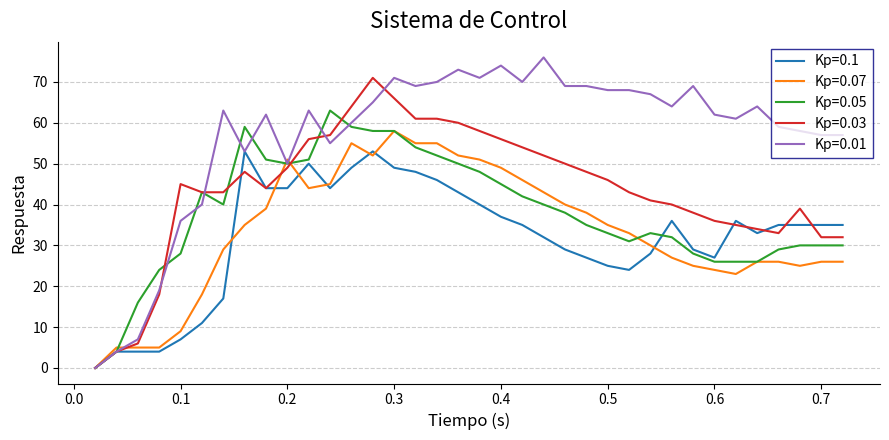

Which series has the widest spread of values?

Kp=0.01